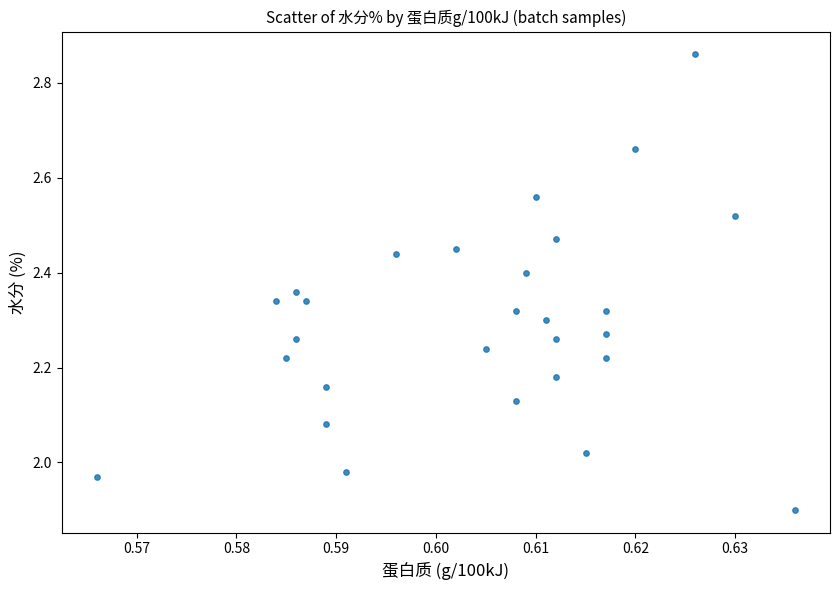

What is the range of Y values (max minus min)?

1.0